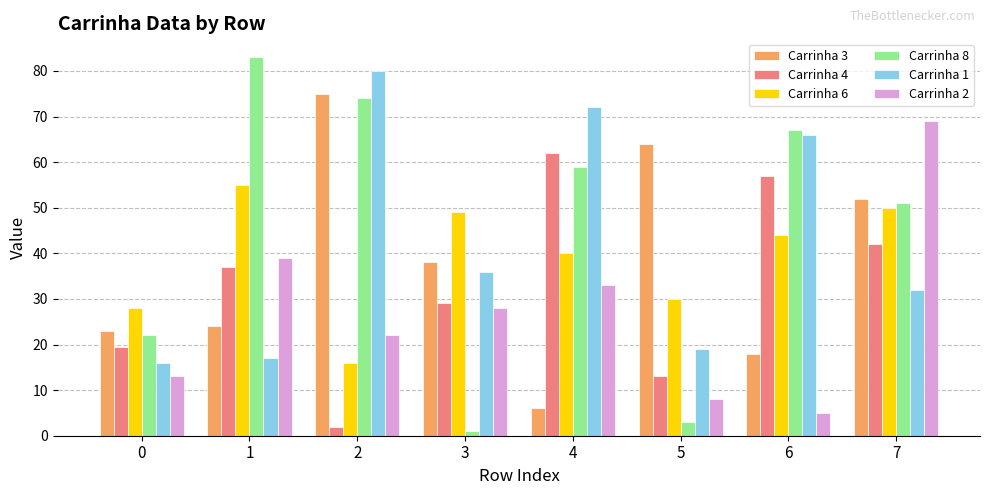

What is the spread (max minus min) of values at 5?

61.0